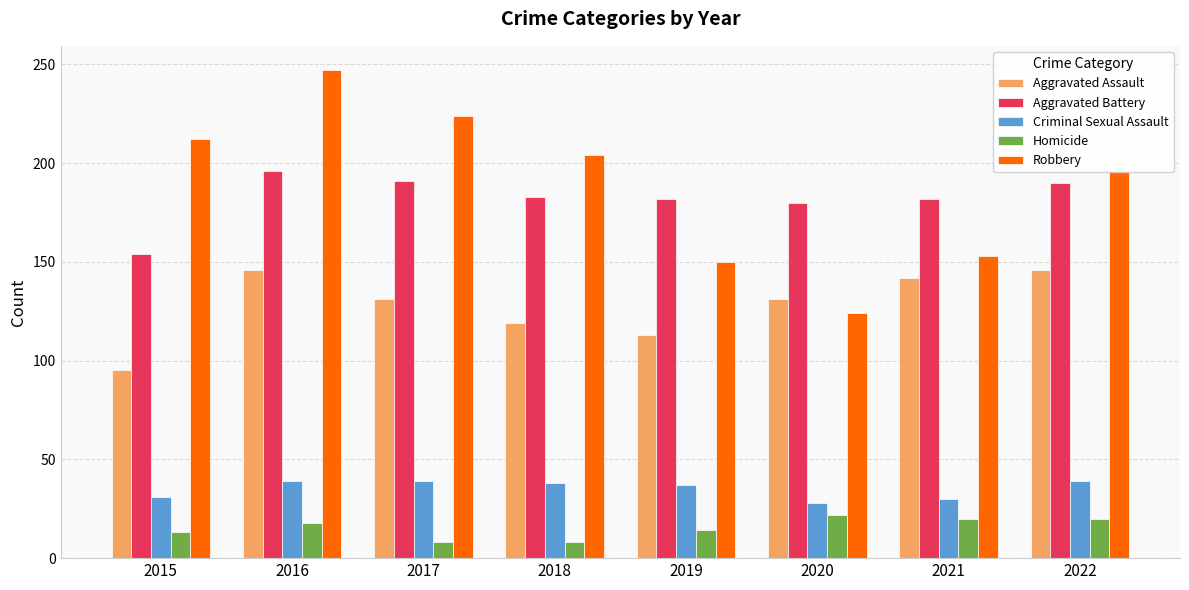

What is the highest value of the Homicide series?

22